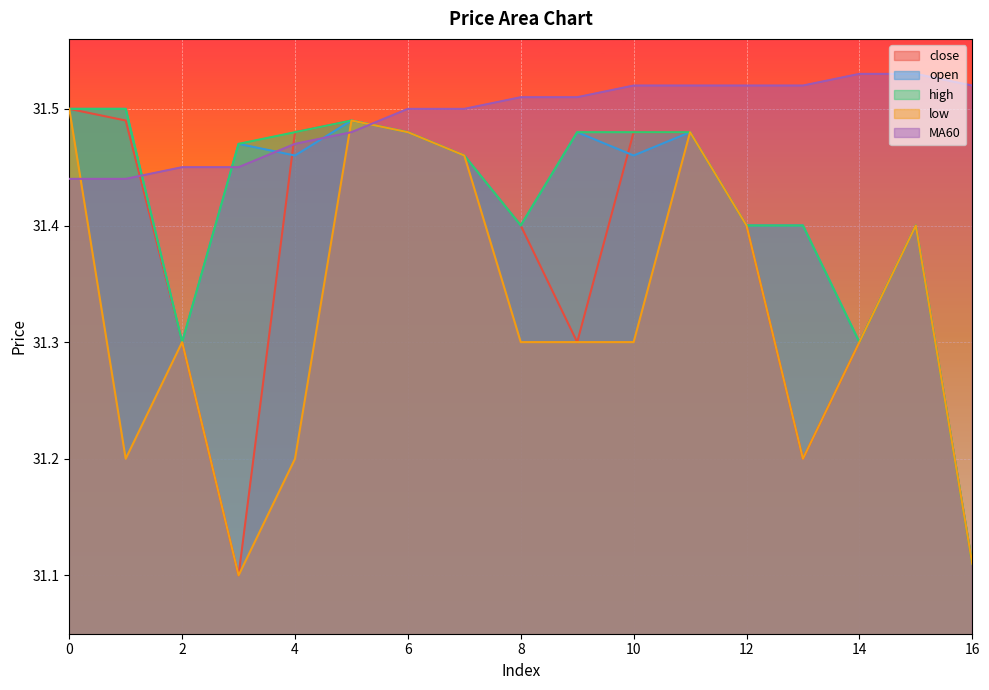

How many interior local peaks does the high series have?

2